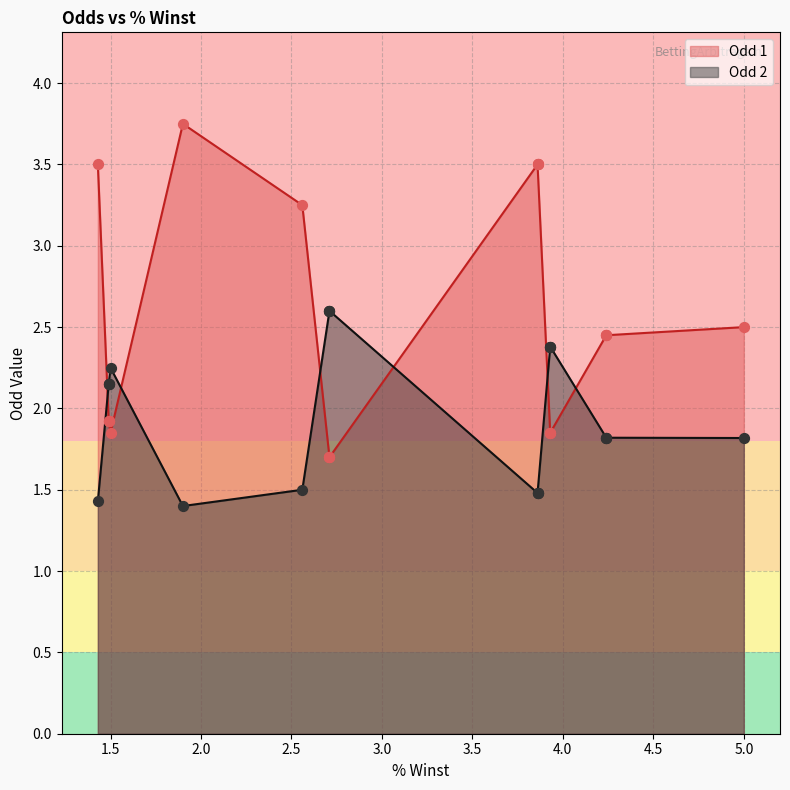

Which series contains the lowest Y value?

Odd 2